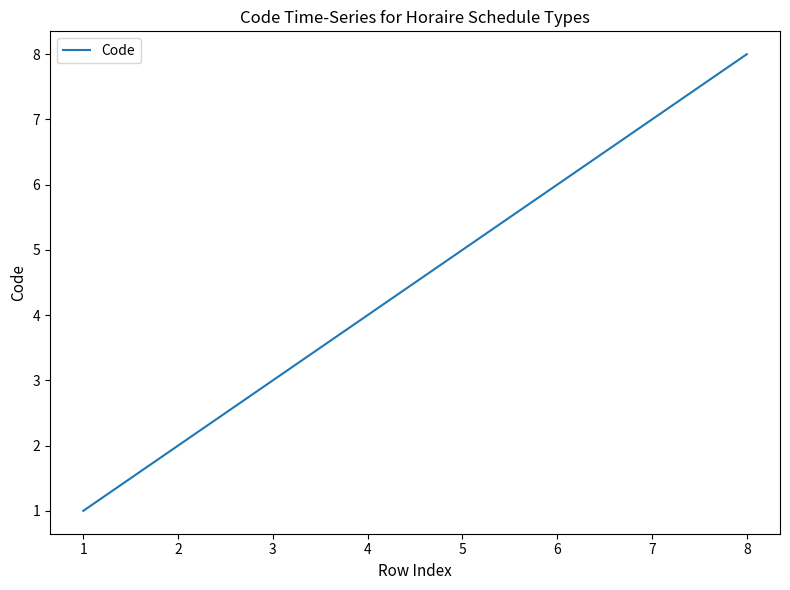

Rank the categories by value from highest to lowest.

8, 7, 6, 5, 4, 3, 2, 1